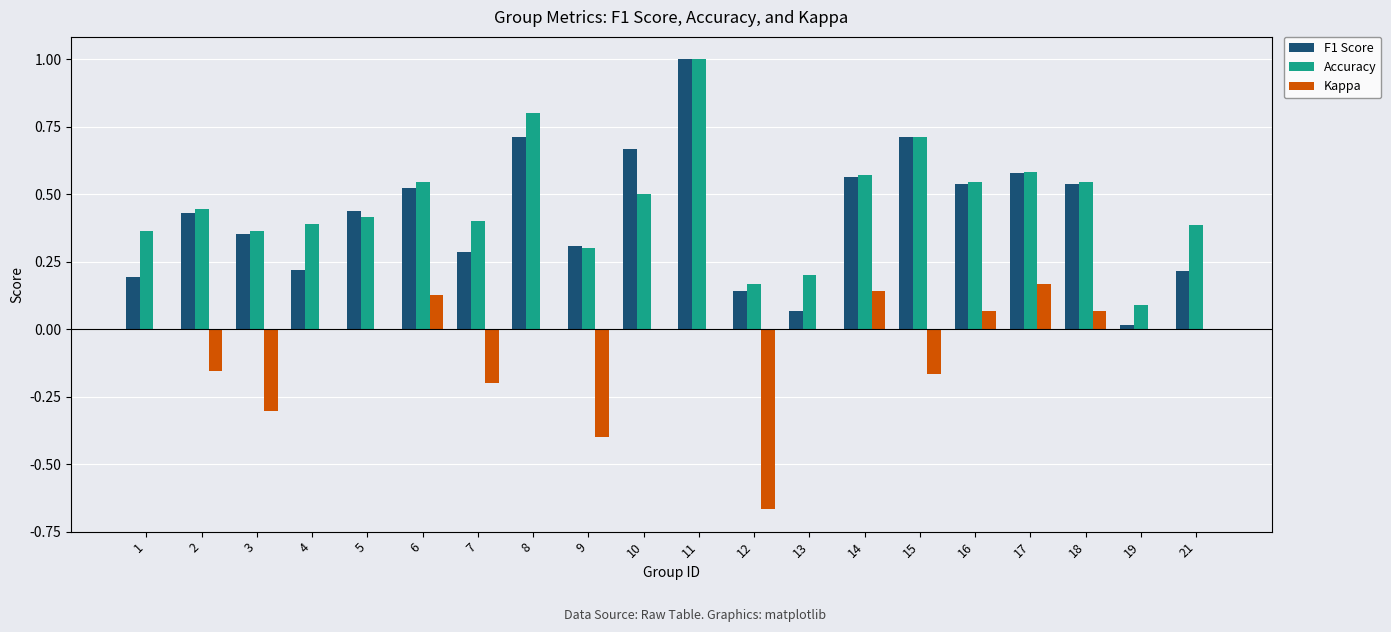

What is the sum of all Kappa values?

-1.3